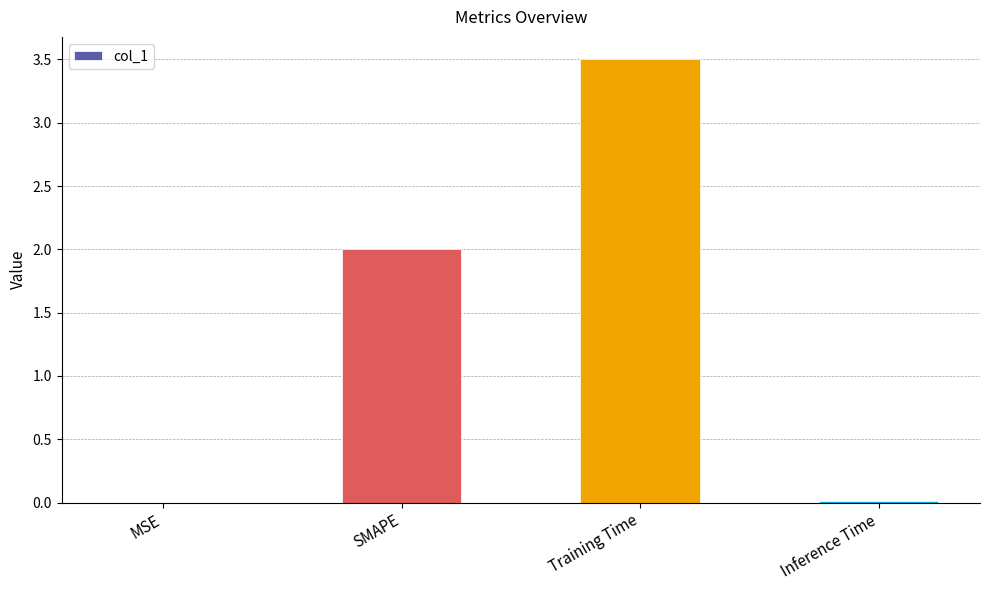

Is it true that the value at Training Time is 3.5?

True